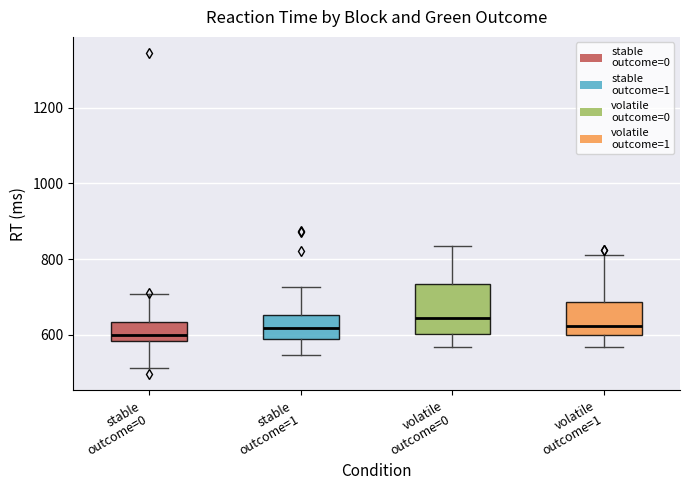

Reading left to right, transcribe this box plot: for each box, give where its median line is, the range the box spans, and where its two whiskers end, as read against the y-axis. The values are not printed on the chart, so give them approximately, as read against the axis.

stable outcome=0: median 600, box 580 to 640, whiskers 520 to 700
stable outcome=1: median 620, box 580 to 660, whiskers 540 to 720
volatile outcome=0: median 640, box 600 to 740, whiskers 560 to 840
volatile outcome=1: median 620, box 600 to 680, whiskers 560 to 820